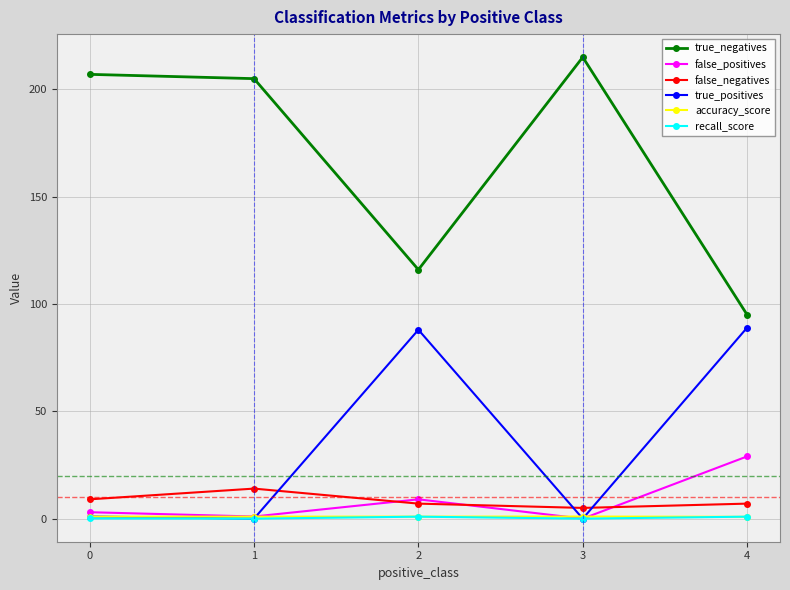

At which label is false_positives closest to 14?

2